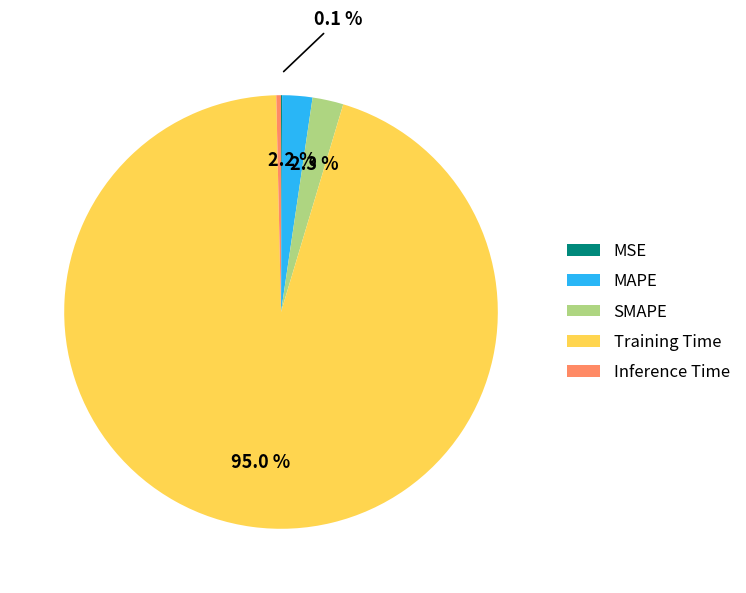

Does MAPE account for over 50% of the chart?

No